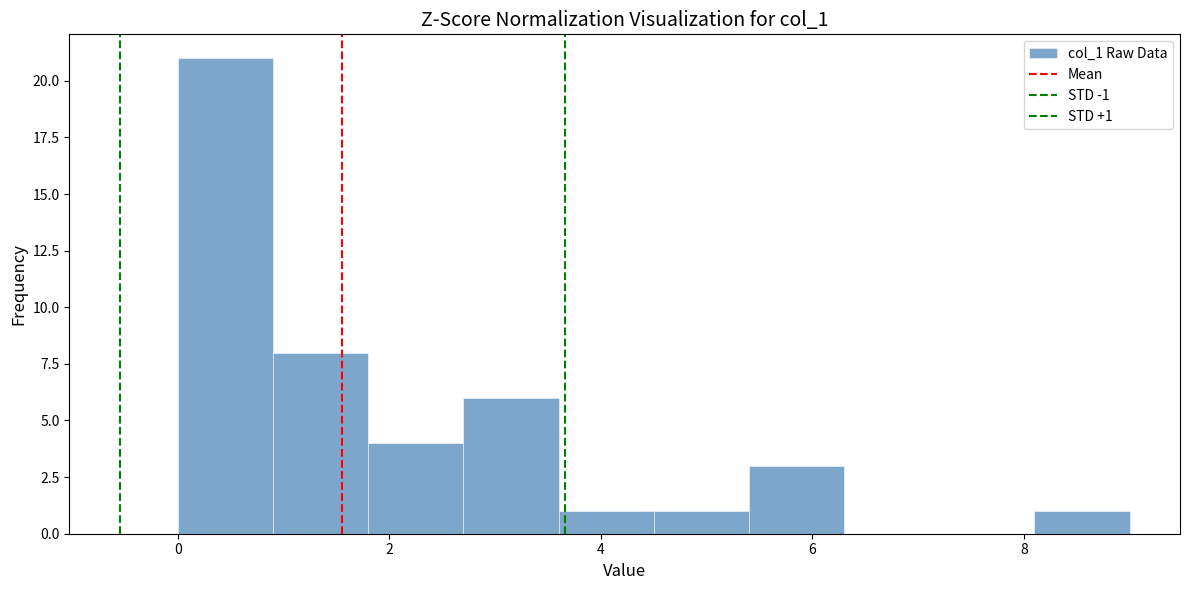

Which range on the x-axis has the tallest bar?

0.0 to 0.9